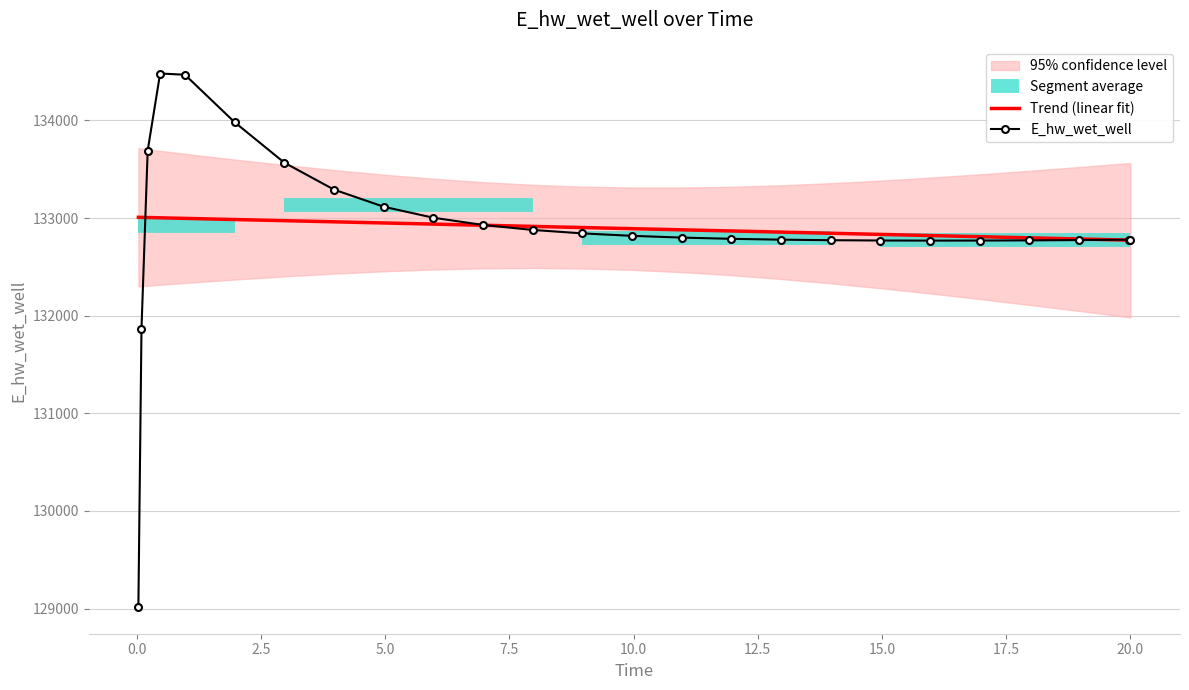

What is the lowest value of the E_hw_wet_well series?

129015.6